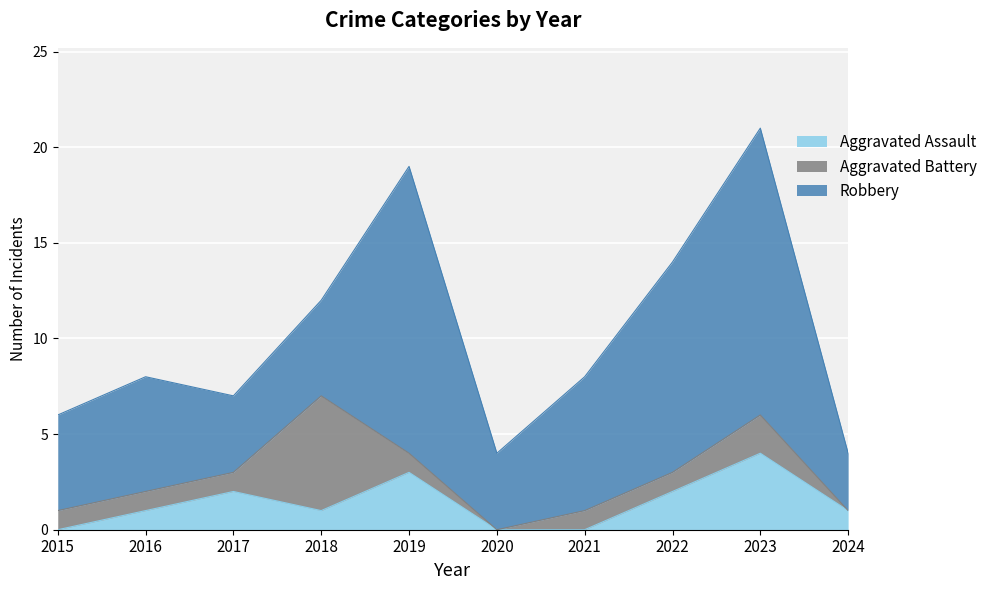

Which category has the lowest value across all series?

2015